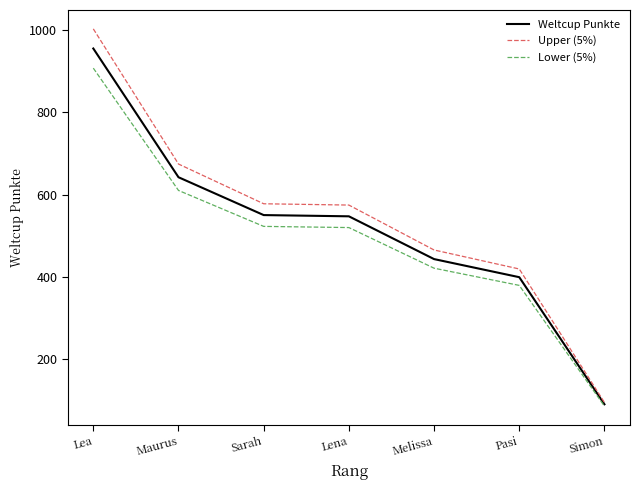

True or false: Upper (5%) has more than 1 points higher than both neighbors.

False